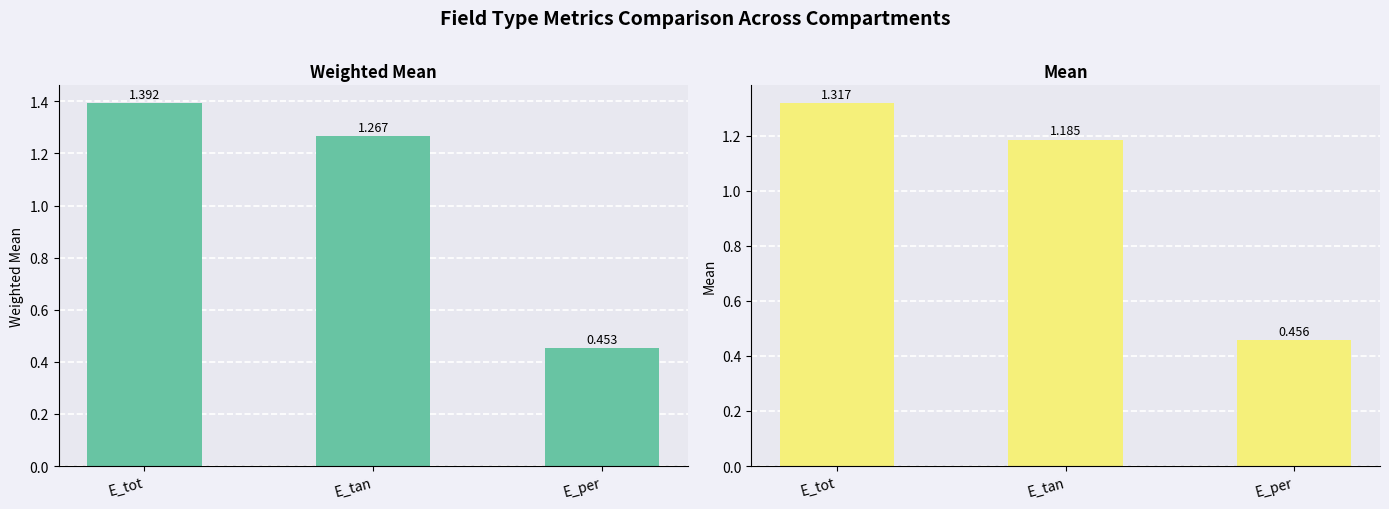

Reading left to right, transcribe all the data shown in this chart.

weighted_mean: E_tot=1.4	E_tan=1.3	E_per=0.5
mean: E_tot=1.3	E_tan=1.2	E_per=0.5